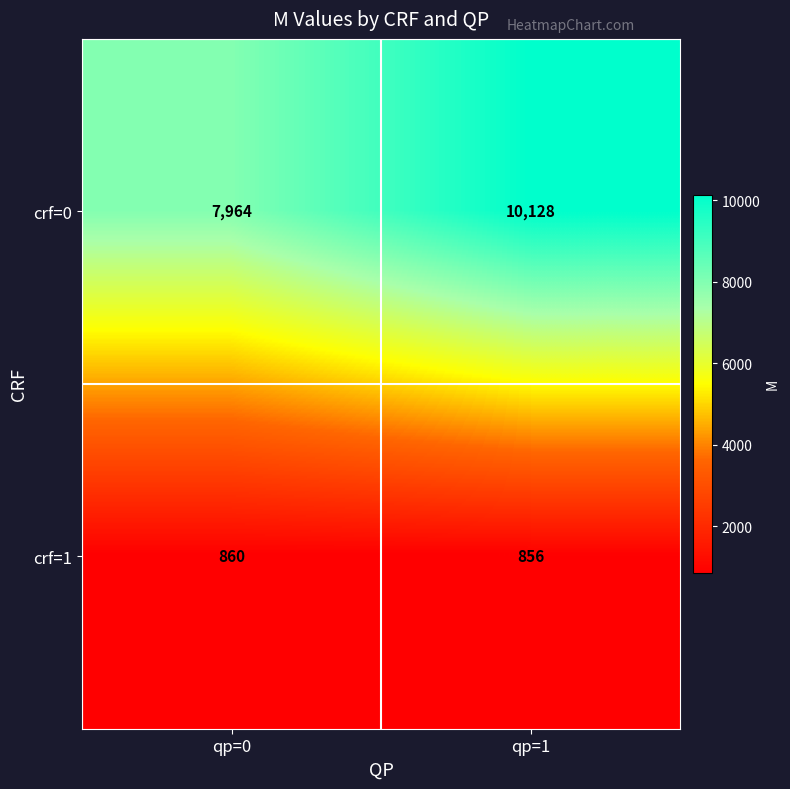

How many series are shown in this chart?

2